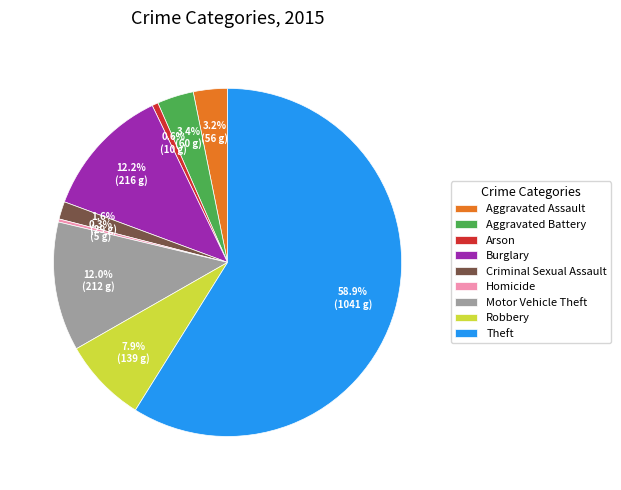

How much of the chart is everything except Motor Vehicle Theft?

88.0%